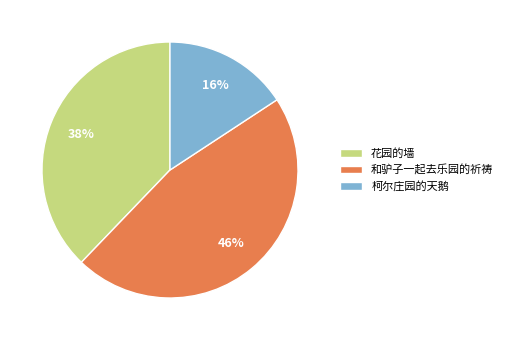

Which has a higher value, 花园的墙 or 和驴子一起去乐园的祈祷?

和驴子一起去乐园的祈祷